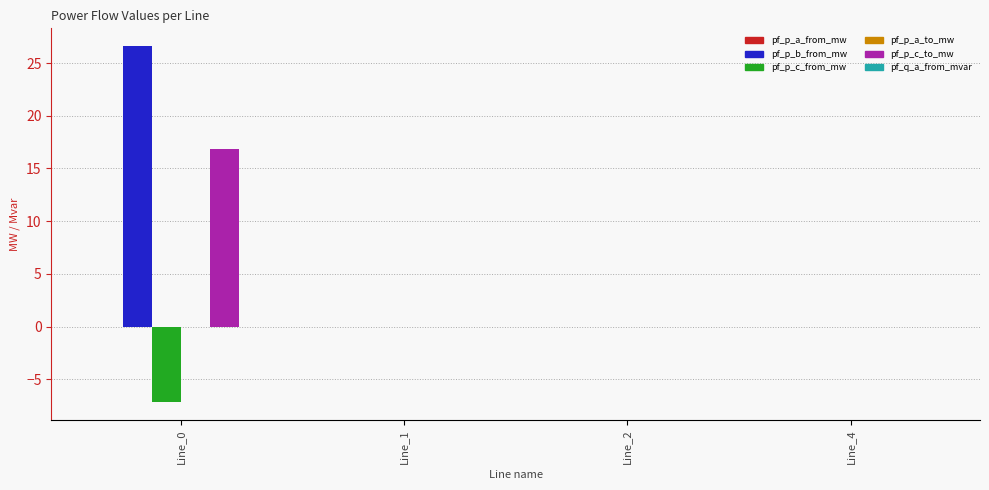

Between Line_0 and Line_1, which series saw the biggest shift?

pf_p_b_from_mw